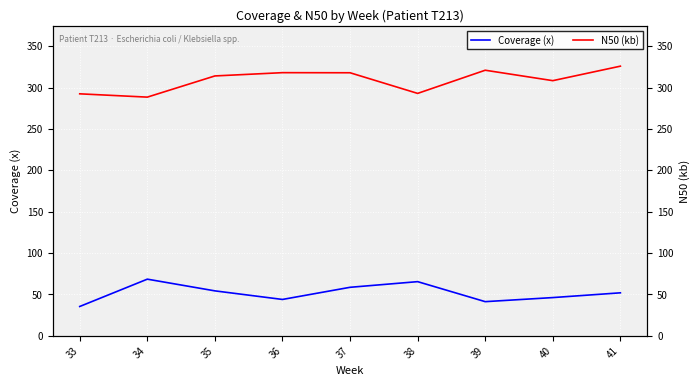

Which series has the widest spread of values?

N50 (kb)